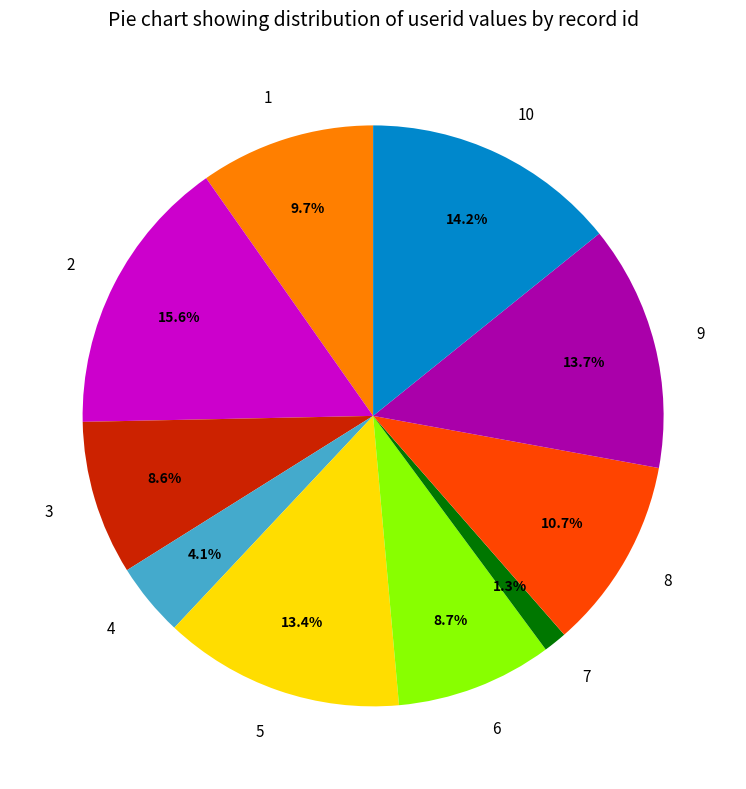

Which has a higher value, 8 or 3?

8